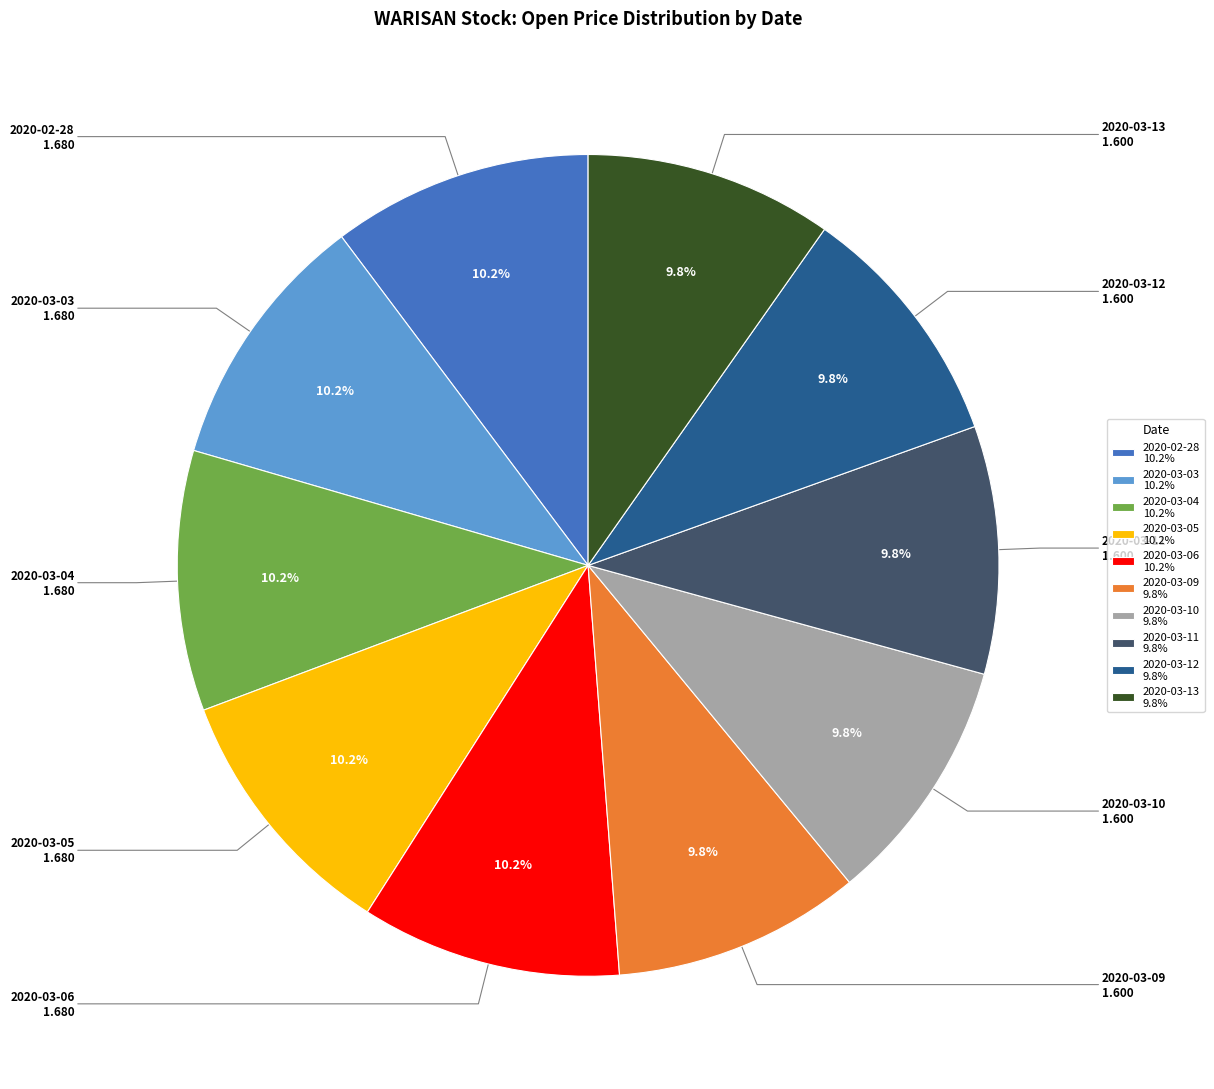

To the nearest percent, what portion does 2020-03-13 represent?

10%